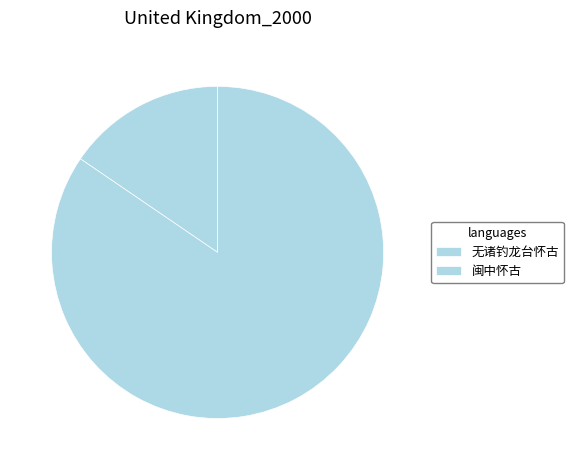

Which slice is the largest?

闽中怀古·无诸在何处